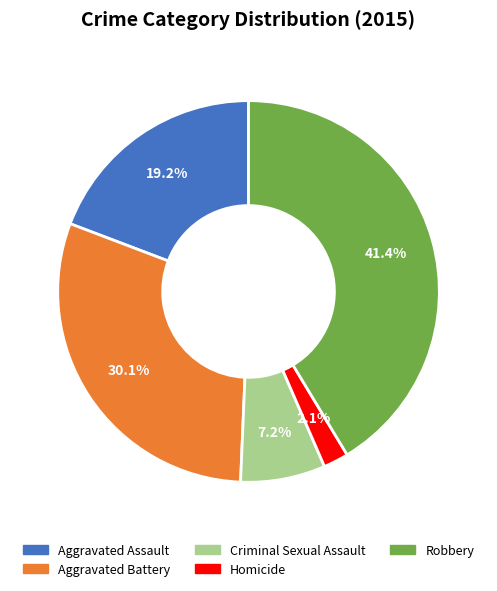

To the nearest percent, what is the difference between the largest and smallest slice percentages?

39%